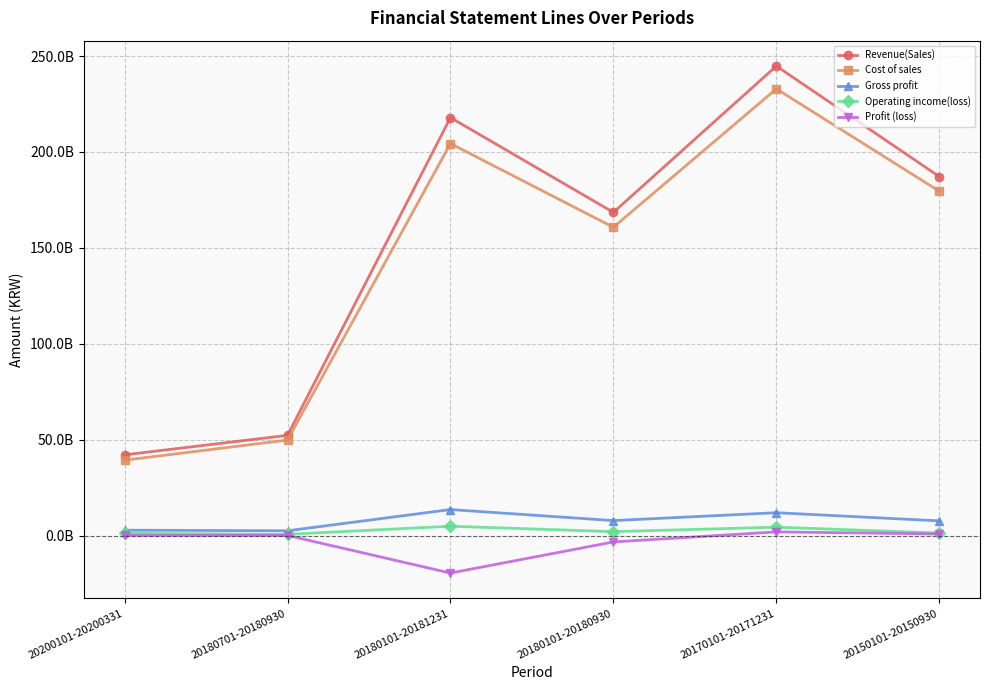

List the series in order of their peak value, highest first.

Revenue(Sales), Cost of sales, Gross profit, Operating income(loss), Profit (loss)